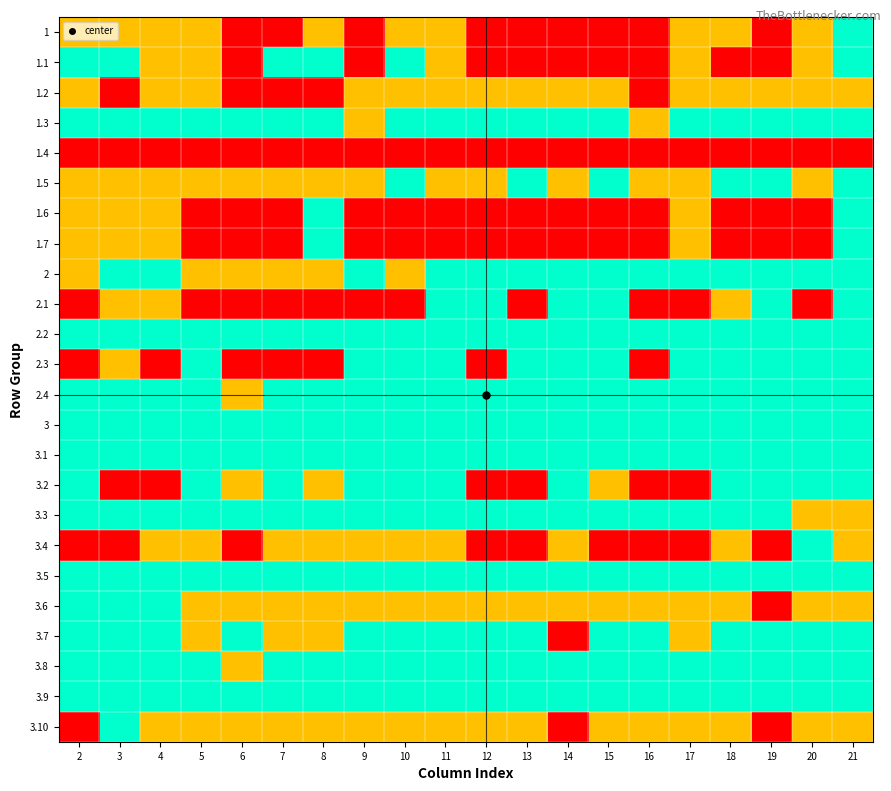

Reading left to right, what are all the values shown in this chart?

1: 2=2	3=2	4=2	5=2	6=1	7=1	8=2	9=1	10=2	11=2	12=1	13=1	14=1	15=1	16=1	17=2	18=2	19=1	20=2	21=3
1.1: 2=3	3=3	4=2	5=2	6=1	7=3	8=3	9=1	10=3	11=2	12=1	13=1	14=1	15=1	16=1	17=2	18=1	19=1	20=2	21=3
1.2: 2=2	3=1	4=2	5=2	6=1	7=1	8=1	9=2	10=2	11=2	12=2	13=2	14=2	15=2	16=1	17=2	18=2	19=2	20=2	21=2
1.3: 2=3	3=3	4=3	5=3	6=3	7=3	8=3	9=2	10=3	11=3	12=3	13=3	14=3	15=3	16=2	17=3	18=3	19=3	20=3	21=3
1.4: 2=1	3=1	4=1	5=1	6=1	7=1	8=1	9=1	10=1	11=1	12=1	13=1	14=1	15=1	16=1	17=1	18=1	19=1	20=1	21=1
1.5: 2=2	3=2	4=2	5=2	6=2	7=2	8=2	9=2	10=3	11=2	12=2	13=3	14=2	15=3	16=2	17=2	18=3	19=3	20=2	21=3
1.6: 2=2	3=2	4=2	5=1	6=1	7=1	8=3	9=1	10=1	11=1	12=1	13=1	14=1	15=1	16=1	17=2	18=1	19=1	20=1	21=3
1.7: 2=2	3=2	4=2	5=1	6=1	7=1	8=3	9=1	10=1	11=1	12=1	13=1	14=1	15=1	16=1	17=2	18=1	19=1	20=1	21=3
2: 2=2	3=3	4=3	5=2	6=2	7=2	8=2	9=3	10=2	11=3	12=3	13=3	14=3	15=3	16=3	17=3	18=3	19=3	20=3	21=3
2.1: 2=1	3=2	4=2	5=1	6=1	7=1	8=1	9=1	10=1	11=3	12=3	13=1	14=3	15=3	16=1	17=1	18=2	19=3	20=1	21=3
2.2: 2=3	3=3	4=3	5=3	6=3	7=3	8=3	9=3	10=3	11=3	12=3	13=3	14=3	15=3	16=3	17=3	18=3	19=3	20=3	21=3
2.3: 2=1	3=2	4=1	5=3	6=1	7=1	8=1	9=3	10=3	11=3	12=1	13=3	14=3	15=3	16=1	17=3	18=3	19=3	20=3	21=3
2.4: 2=3	3=3	4=3	5=3	6=2	7=3	8=3	9=3	10=3	11=3	12=3	13=3	14=3	15=3	16=3	17=3	18=3	19=3	20=3	21=3
3: 2=3	3=3	4=3	5=3	6=3	7=3	8=3	9=3	10=3	11=3	12=3	13=3	14=3	15=3	16=3	17=3	18=3	19=3	20=3	21=3
3.1: 2=3	3=3	4=3	5=3	6=3	7=3	8=3	9=3	10=3	11=3	12=3	13=3	14=3	15=3	16=3	17=3	18=3	19=3	20=3	21=3
3.2: 2=3	3=1	4=1	5=3	6=2	7=3	8=2	9=3	10=3	11=3	12=1	13=1	14=3	15=2	16=1	17=1	18=3	19=3	20=3	21=3
3.3: 2=3	3=3	4=3	5=3	6=3	7=3	8=3	9=3	10=3	11=3	12=3	13=3	14=3	15=3	16=3	17=3	18=3	19=3	20=2	21=2
3.4: 2=1	3=1	4=2	5=2	6=1	7=2	8=2	9=2	10=2	11=2	12=1	13=1	14=2	15=1	16=1	17=1	18=2	19=1	20=3	21=2
3.5: 2=3	3=3	4=3	5=3	6=3	7=3	8=3	9=3	10=3	11=3	12=3	13=3	14=3	15=3	16=3	17=3	18=3	19=3	20=3	21=3
3.6: 2=3	3=3	4=3	5=2	6=2	7=2	8=2	9=2	10=2	11=2	12=2	13=2	14=2	15=2	16=2	17=2	18=2	19=1	20=2	21=2
3.7: 2=3	3=3	4=3	5=2	6=3	7=2	8=2	9=3	10=3	11=3	12=3	13=3	14=1	15=3	16=3	17=2	18=3	19=3	20=3	21=3
3.8: 2=3	3=3	4=3	5=3	6=2	7=3	8=3	9=3	10=3	11=3	12=3	13=3	14=3	15=3	16=3	17=3	18=3	19=3	20=3	21=3
3.9: 2=3	3=3	4=3	5=3	6=3	7=3	8=3	9=3	10=3	11=3	12=3	13=3	14=3	15=3	16=3	17=3	18=3	19=3	20=3	21=3
3.10: 2=1	3=3	4=2	5=2	6=2	7=2	8=2	9=2	10=2	11=2	12=2	13=2	14=1	15=2	16=2	17=2	18=2	19=1	20=2	21=2